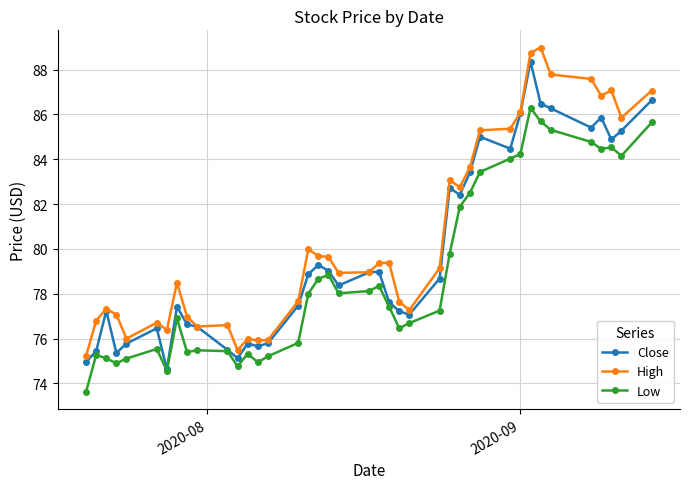

What is the maximum value shown in the chart?

89.0